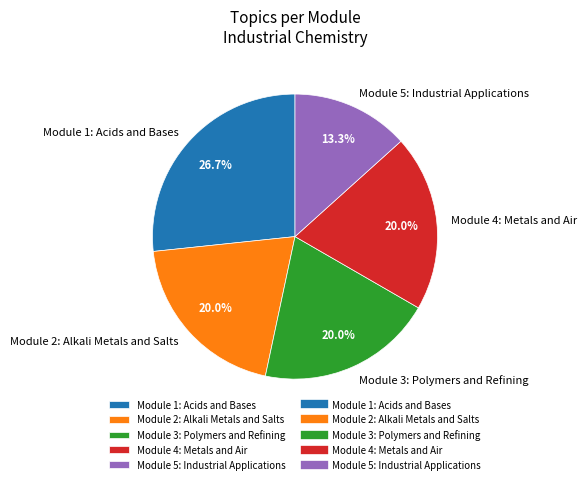

How many segments does this pie chart have?

5